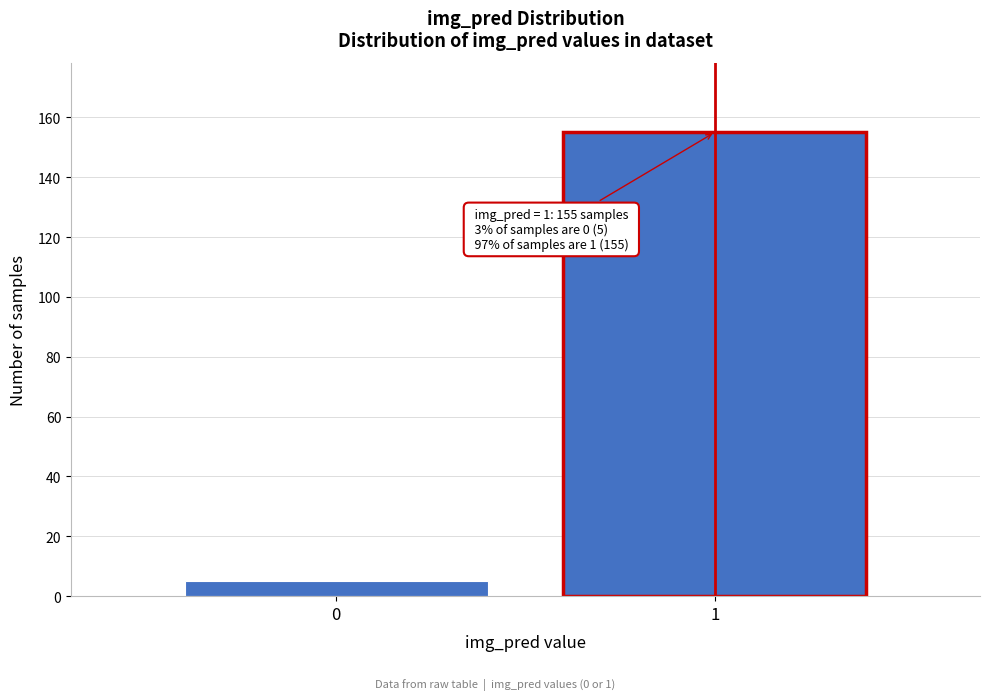

Reading left to right, extract all data points from this chart.

0=5	1=155